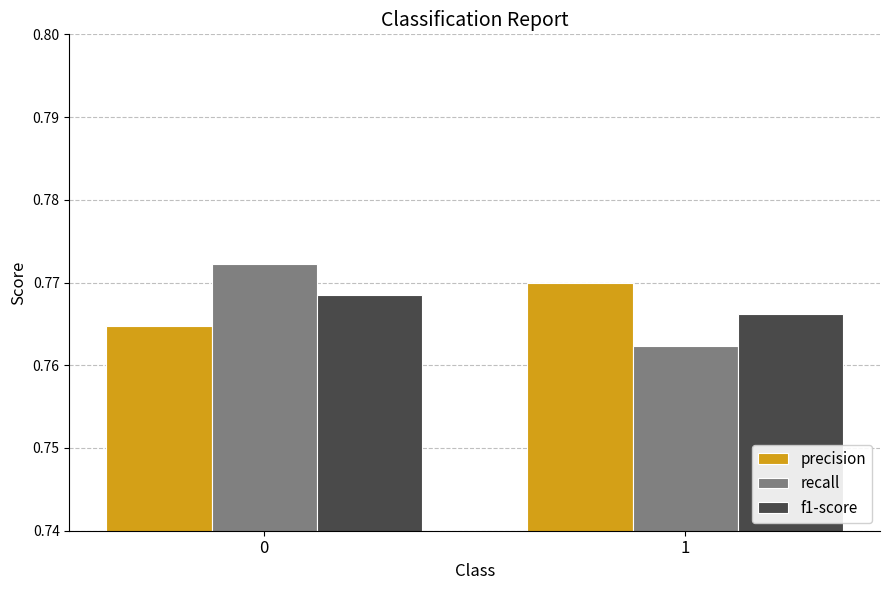

Is the value of recall at 1 greater than the value of f1-score at 1?

No